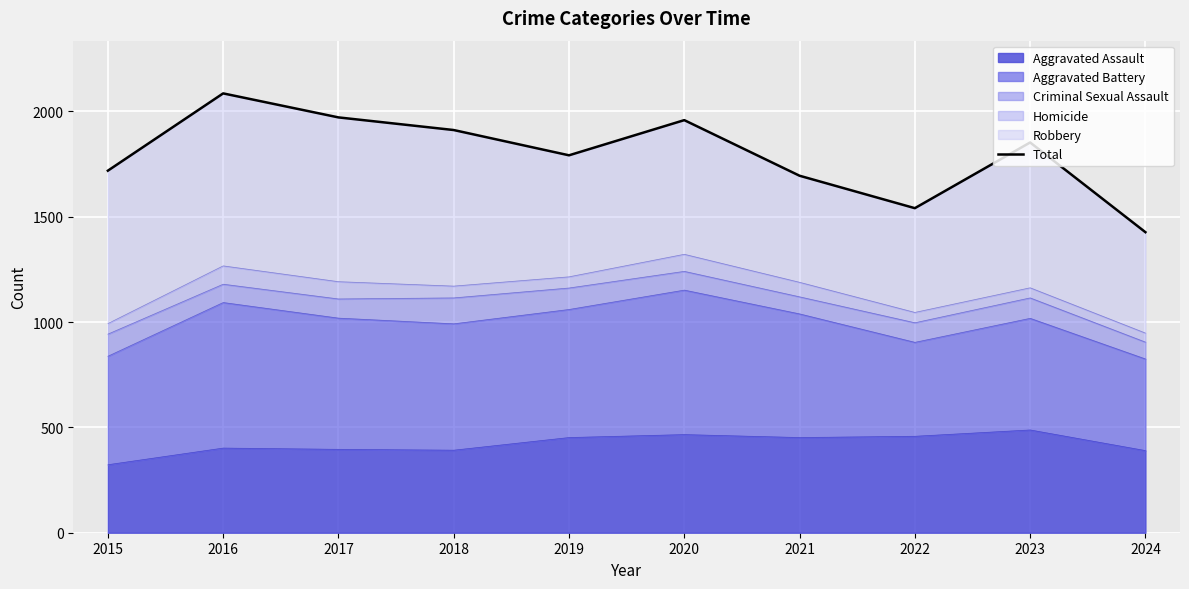

What is the average value?

1796